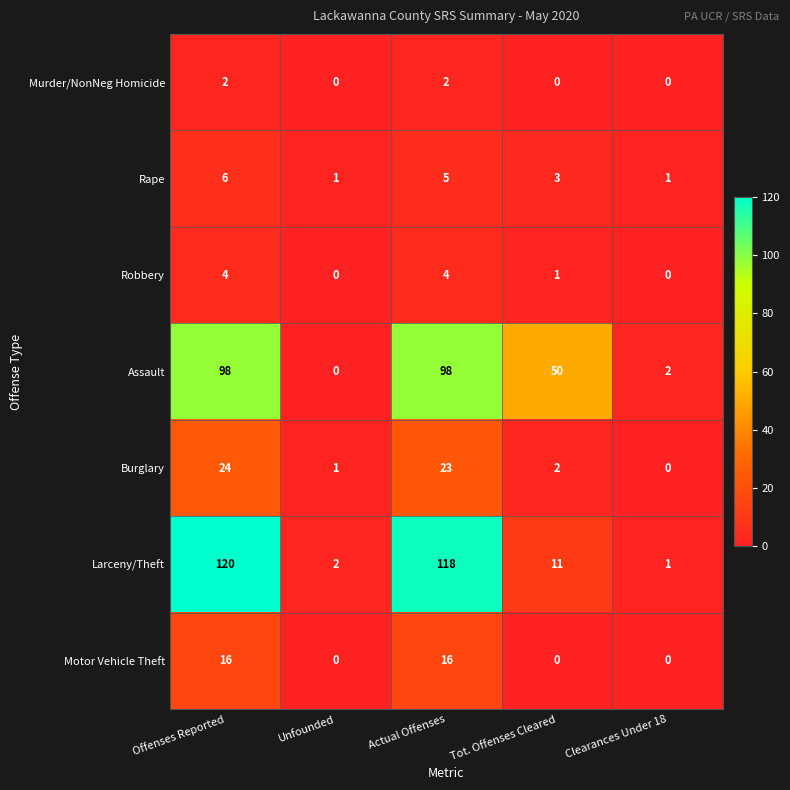

At which label does Rape first exceed 3?

Offenses Reported